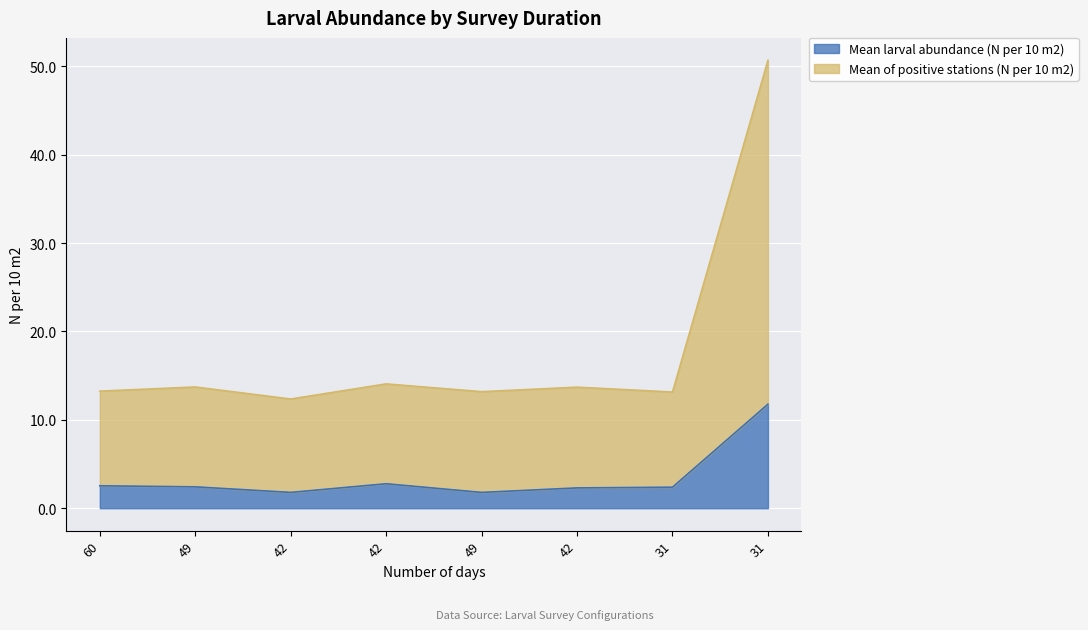

How many interior local valleys does the Mean of positive stations (N per 10 m2) series have?

3